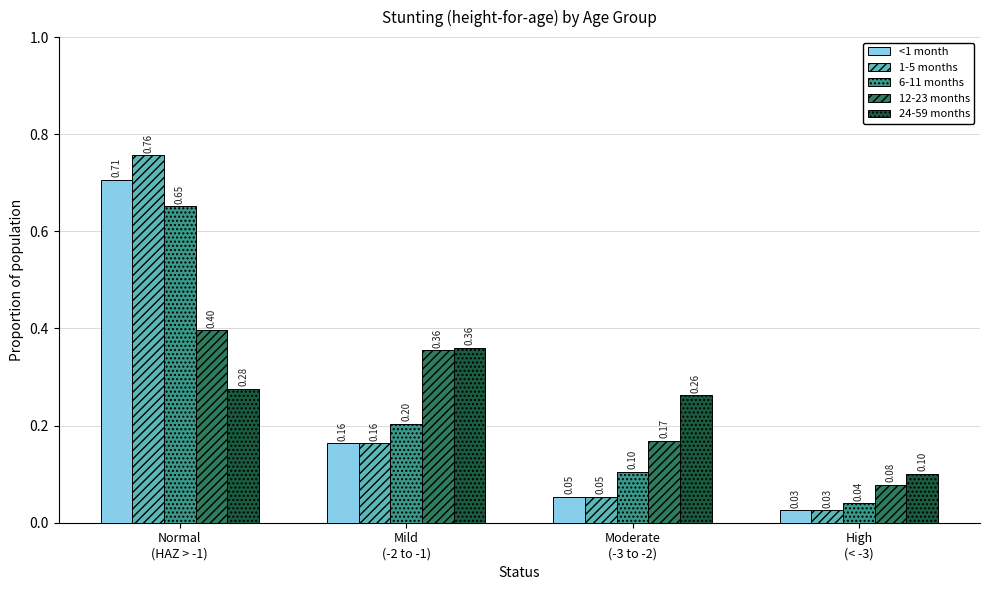

Does the chart contain stacked bars?

No